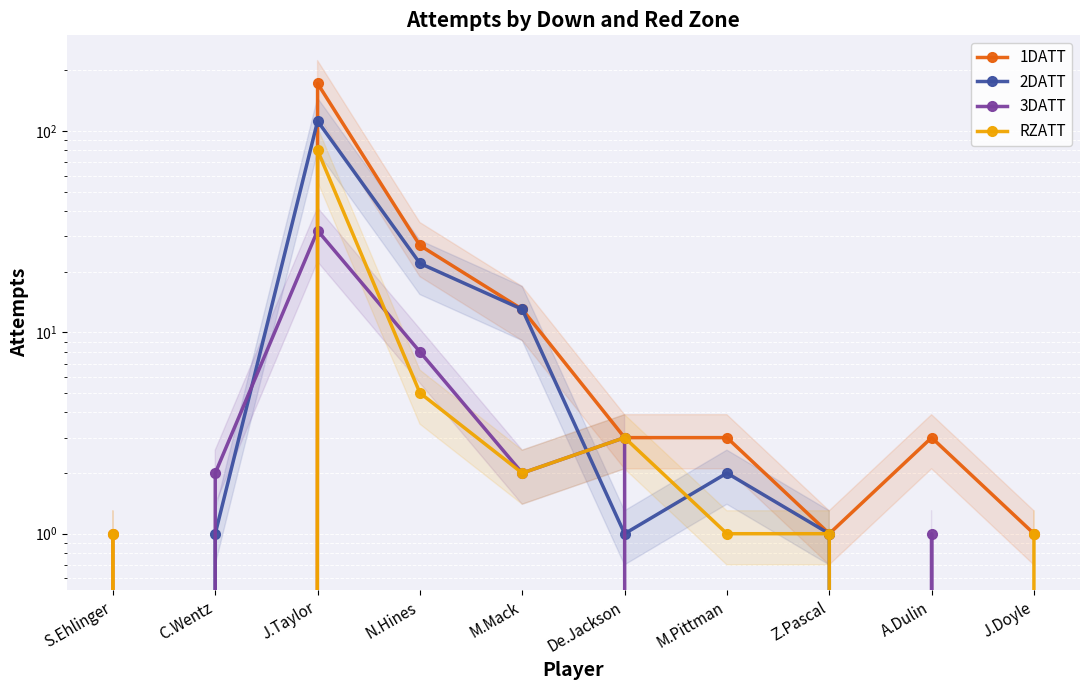

Reading left to right, what are all the values shown in this chart?

1DATT: 1	0	172	27	13	3	3	1	3	1
2DATT: 0	1	112	22	13	1	2	1	0	0
3DATT: 0	2	32	8	2	3	0	0	1	0
RZATT: 1	0	80	5	2	3	1	1	0	1